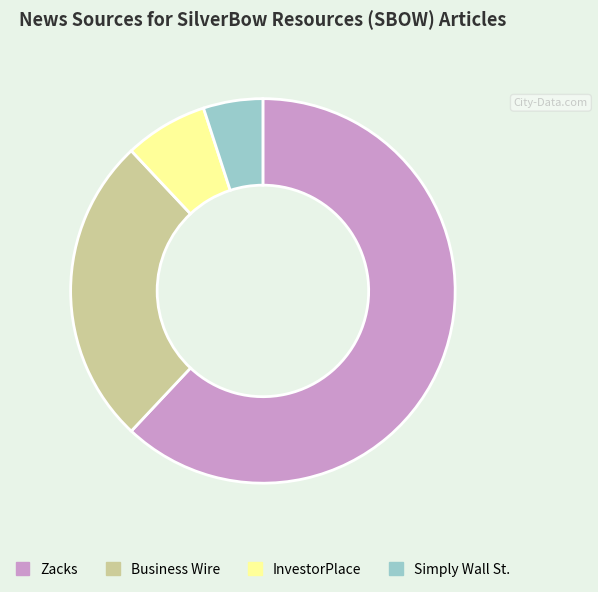

Rank the categories by value from lowest to highest.

Simply Wall St., InvestorPlace, Business Wire, Zacks